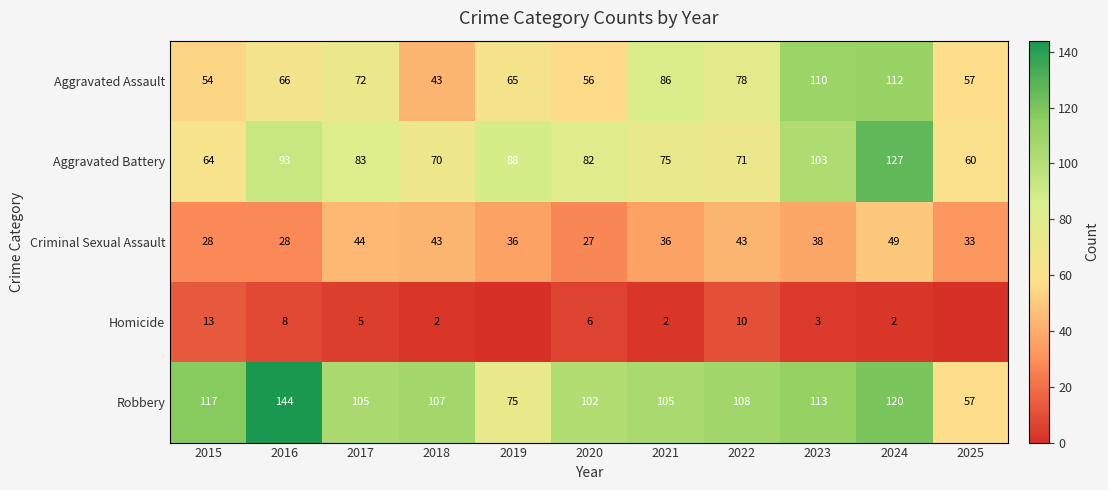

At which label does Criminal Sexual Assault first exceed 36?

2017